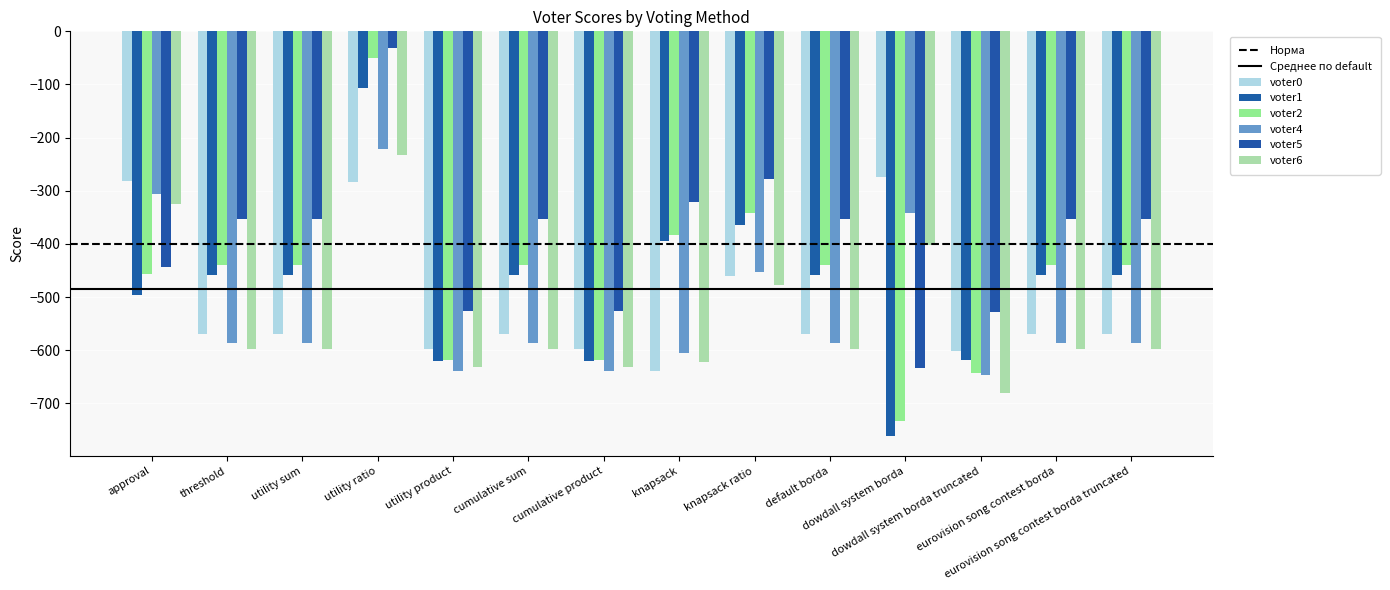

The value of voter5 at default borda is -354. True or false?

True